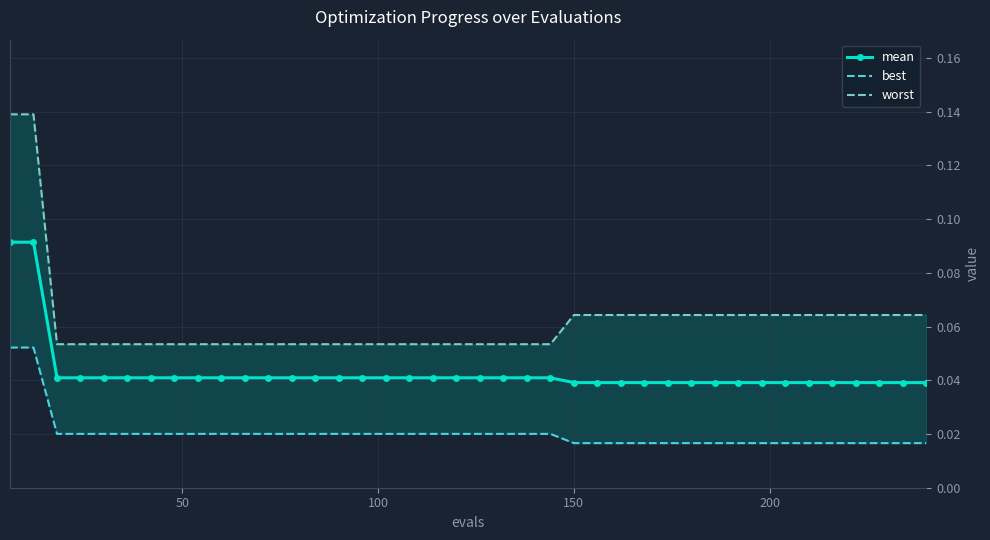

Count the mean values in the range 0 to 1.

40